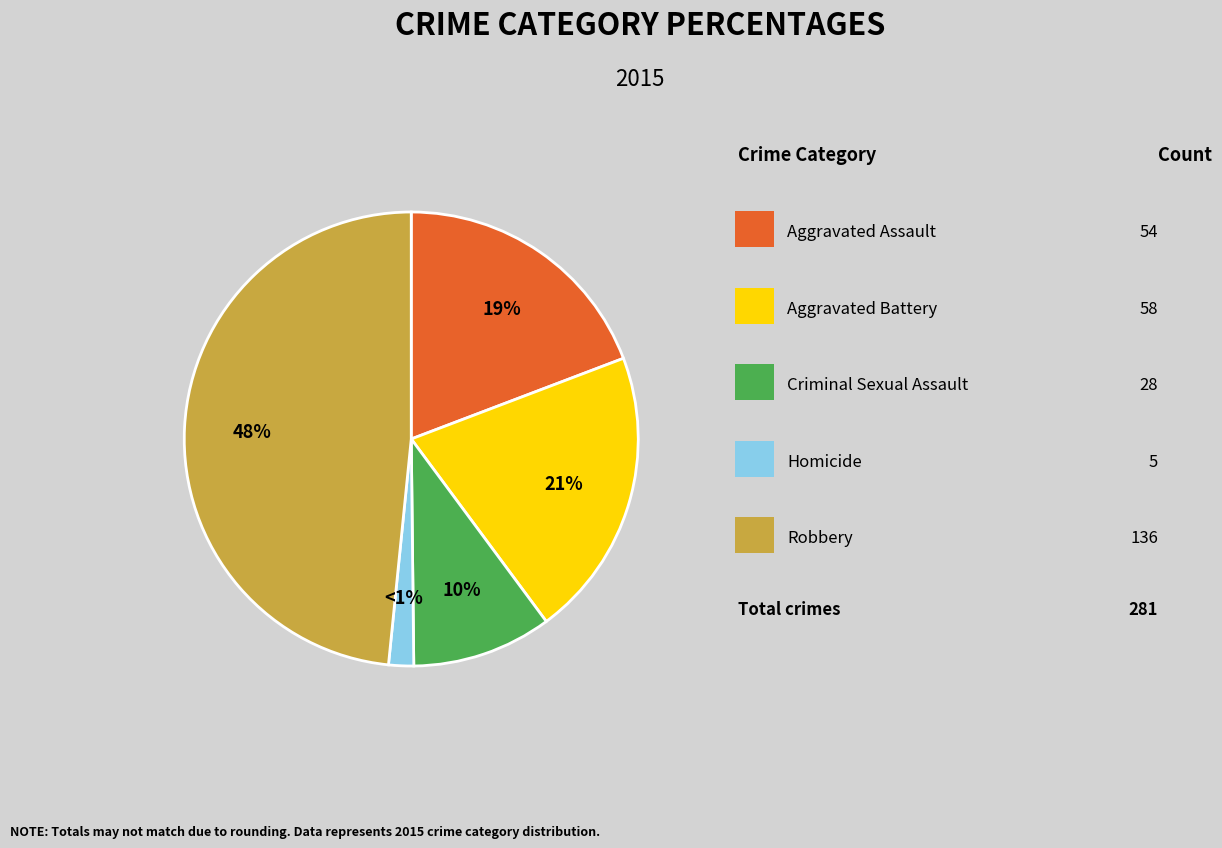

How many segments does this pie chart have?

5